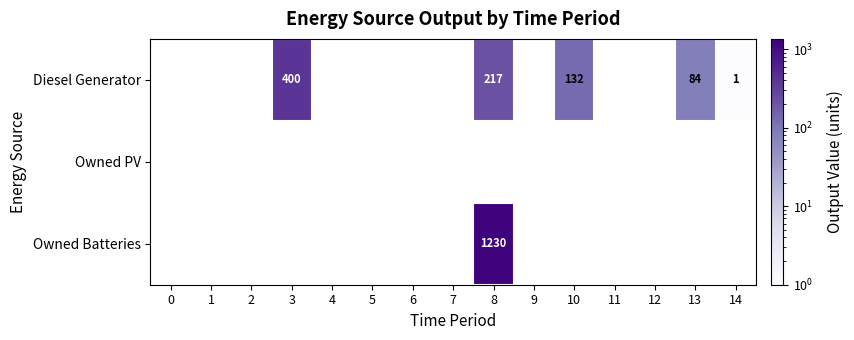

Is it true that Owned Batteries equals 1921 at 8?

False